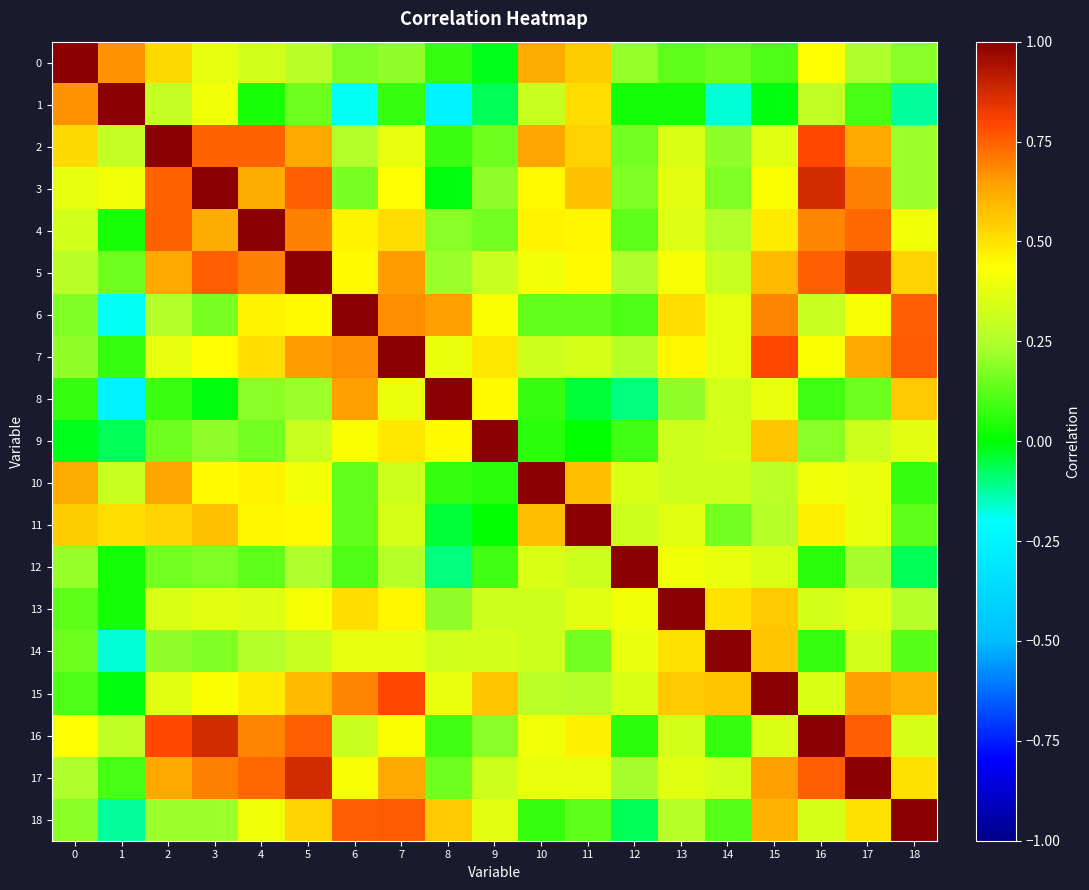

Which series has the largest total across all categories?

5